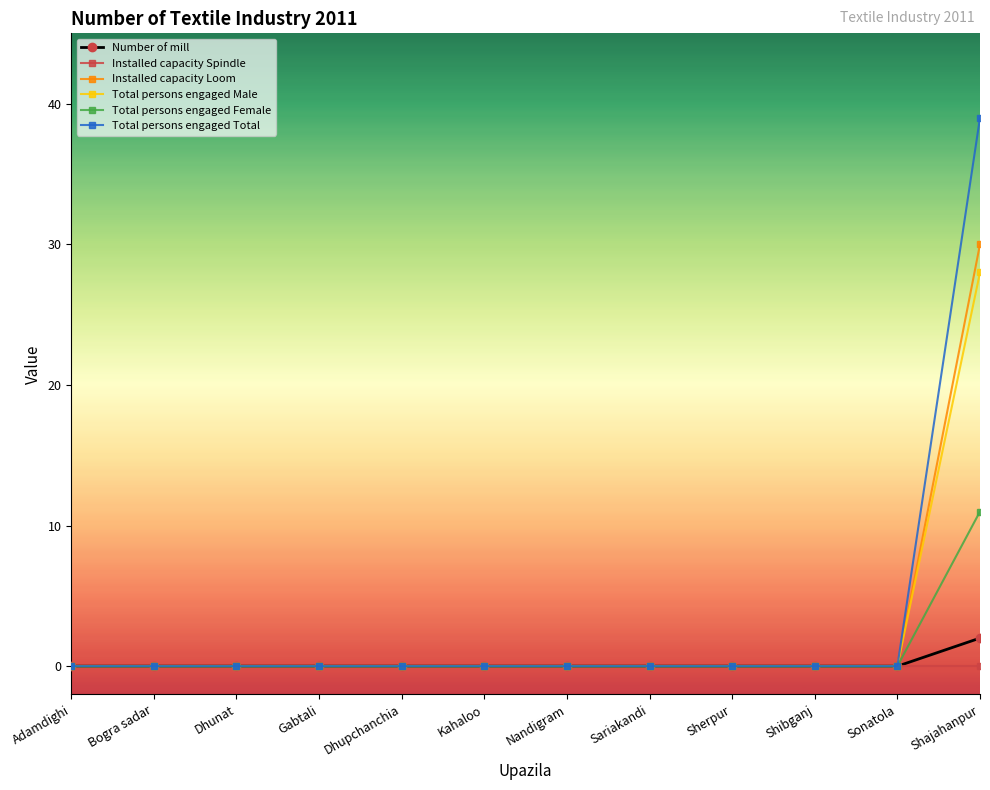

List the series in order of their peak value, highest first.

Total persons engaged Total, Installed capacity Loom, Total persons engaged Male, Total persons engaged Female, Number of mill, Installed capacity Spindle